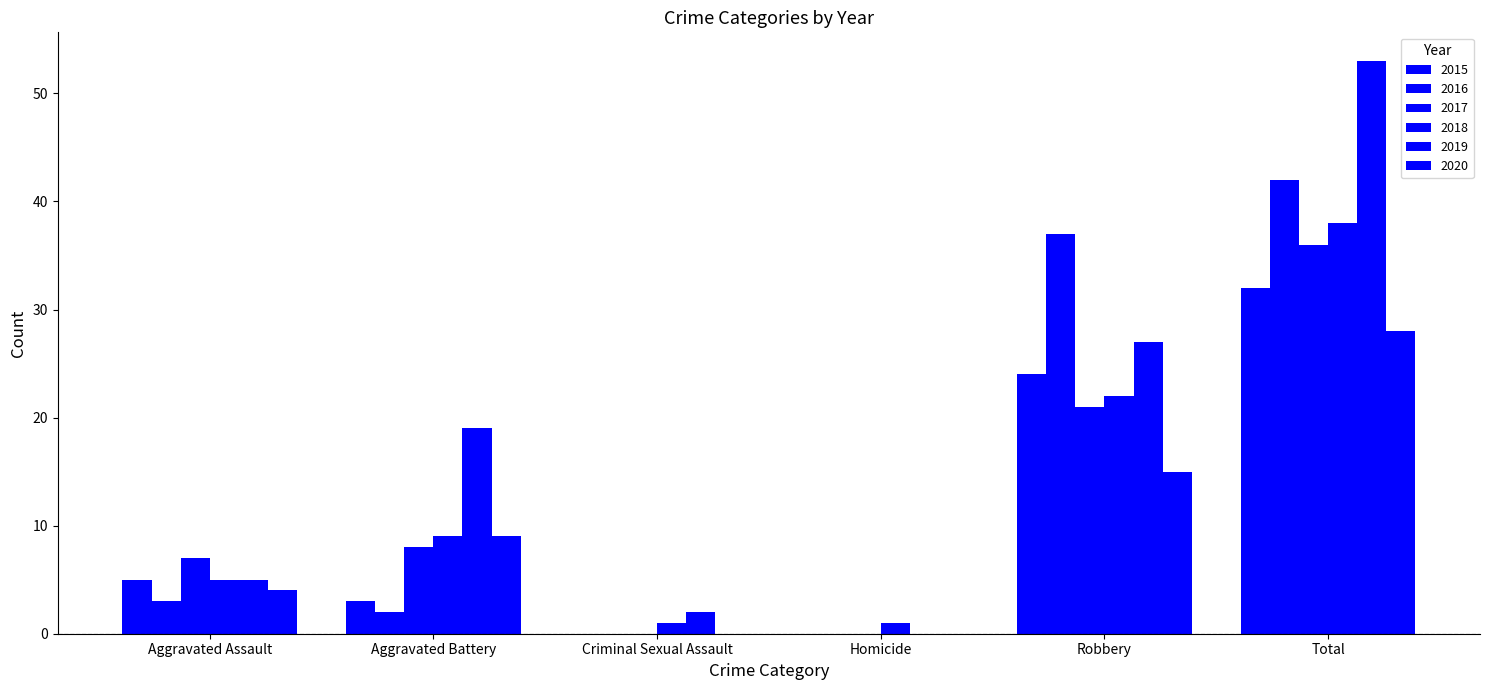

Are the bars horizontal?

No